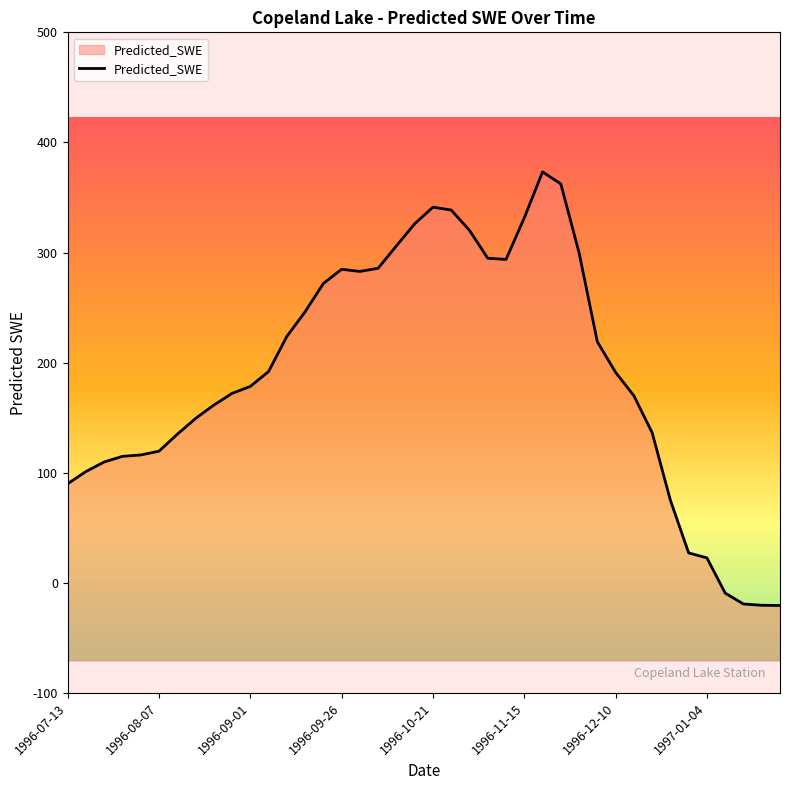

Does the chart display data point markers on the line(s)?

No